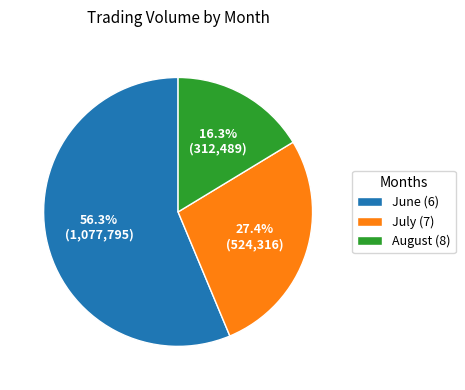

Combined, what portion of the pie is July (7) and June (6)?

83.7%